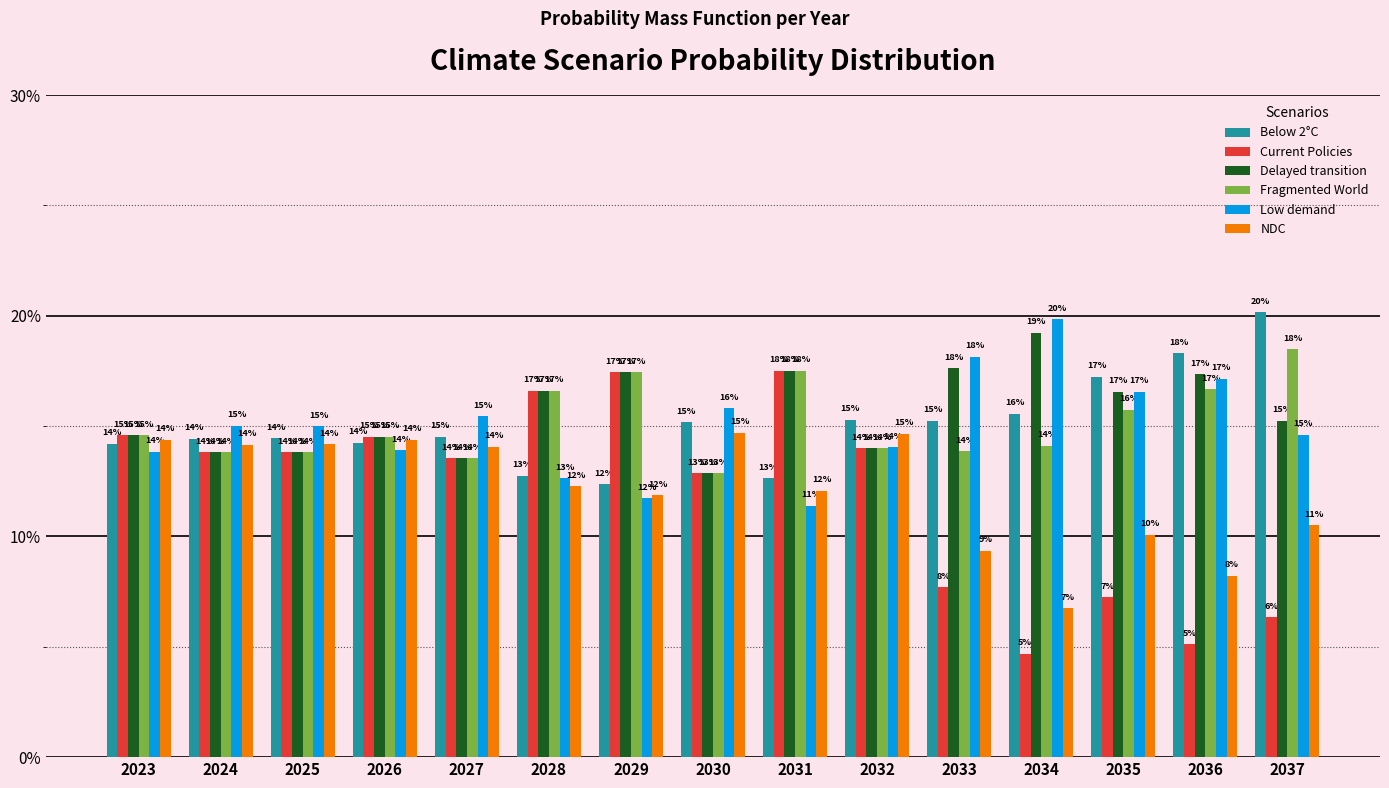

How many bars are there in total?

90